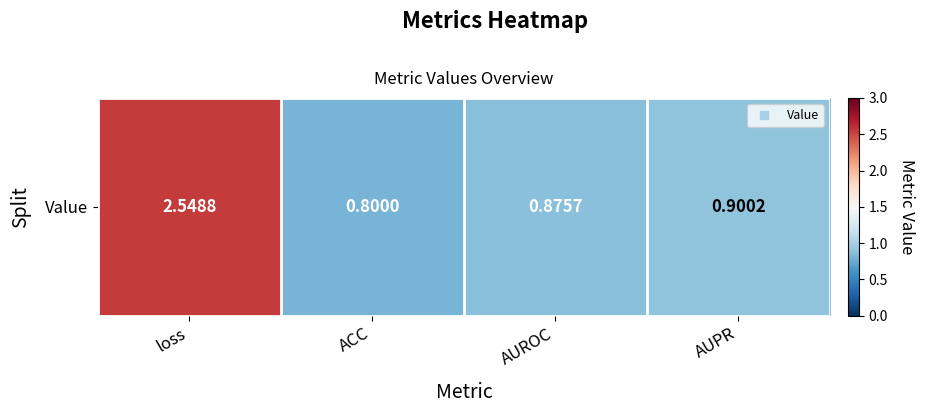

The chart shows a value of 0.8 at loss. True or false?

False